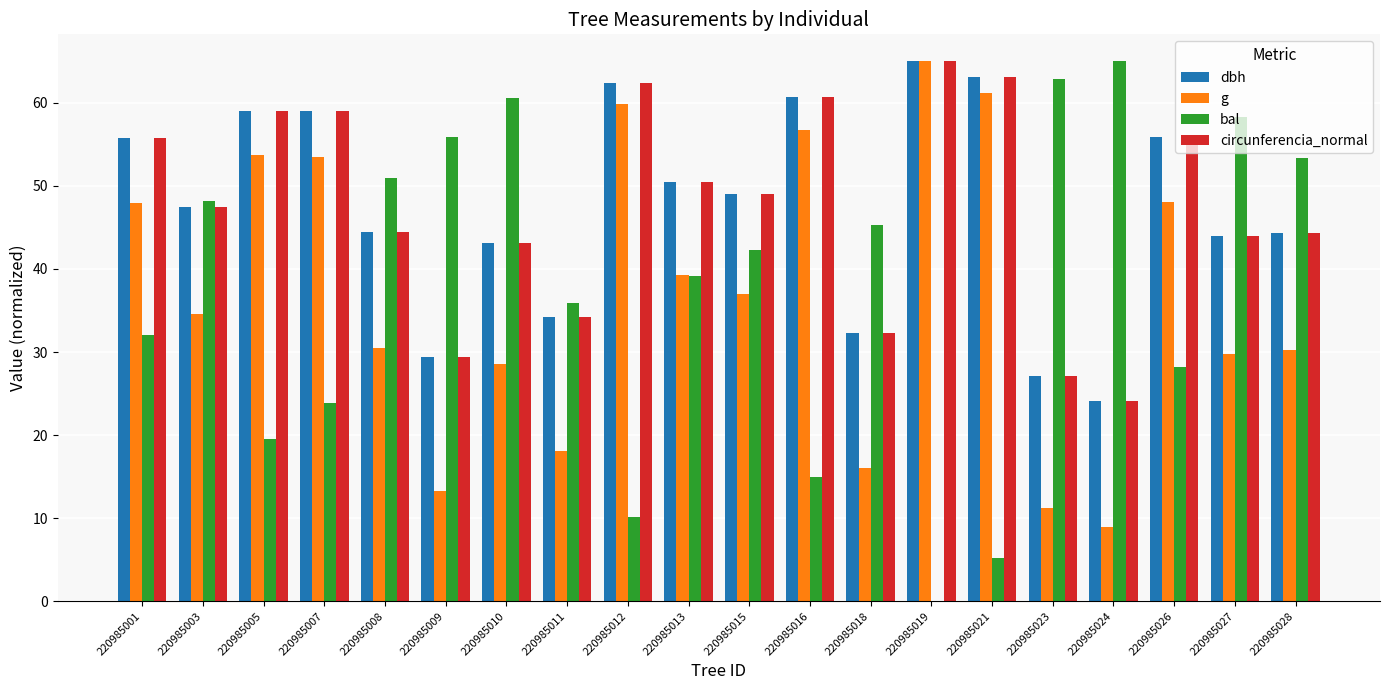

How many groups of bars are there?

20